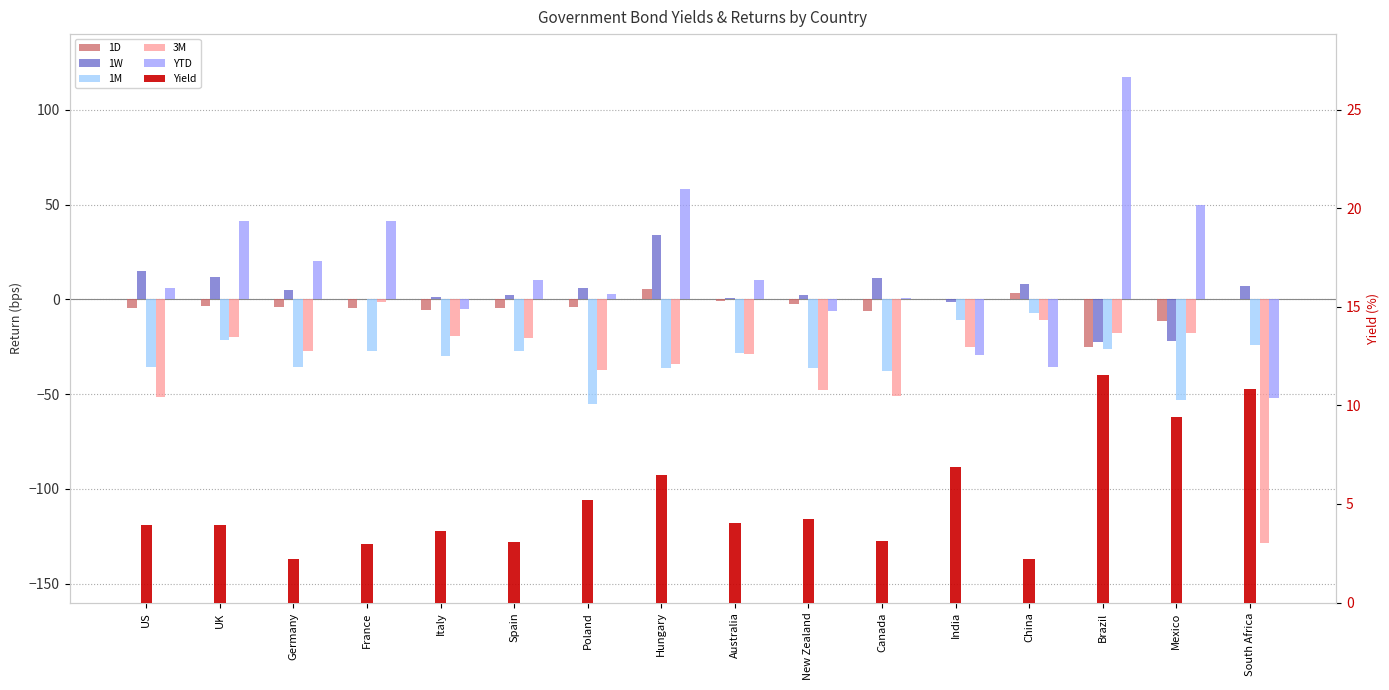

How many groups of bars are there?

16